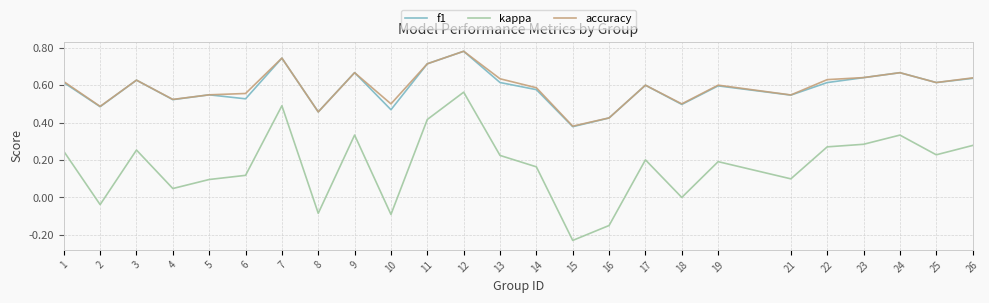

Which category has the lowest value in the kappa series?

15